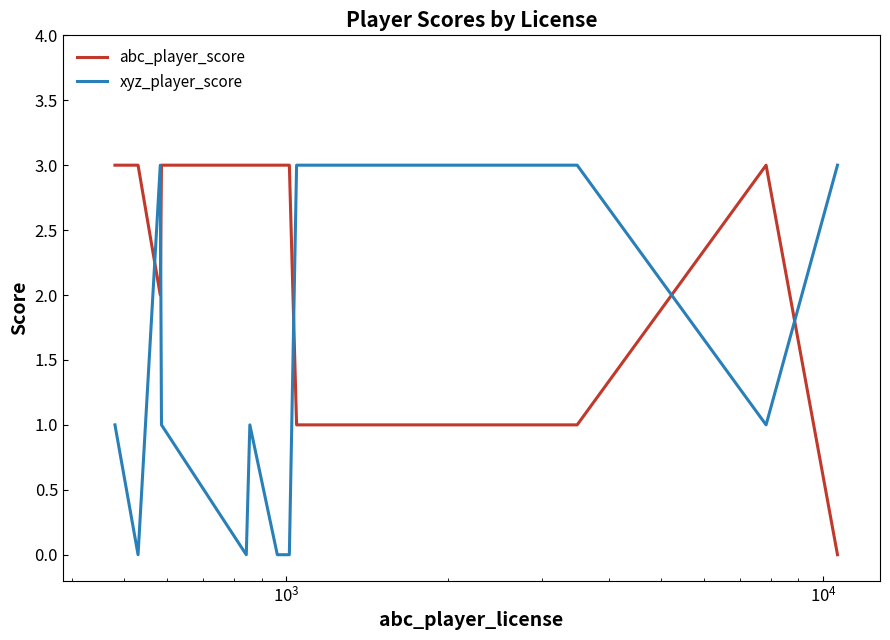

What is the maximum value shown in the chart?

3